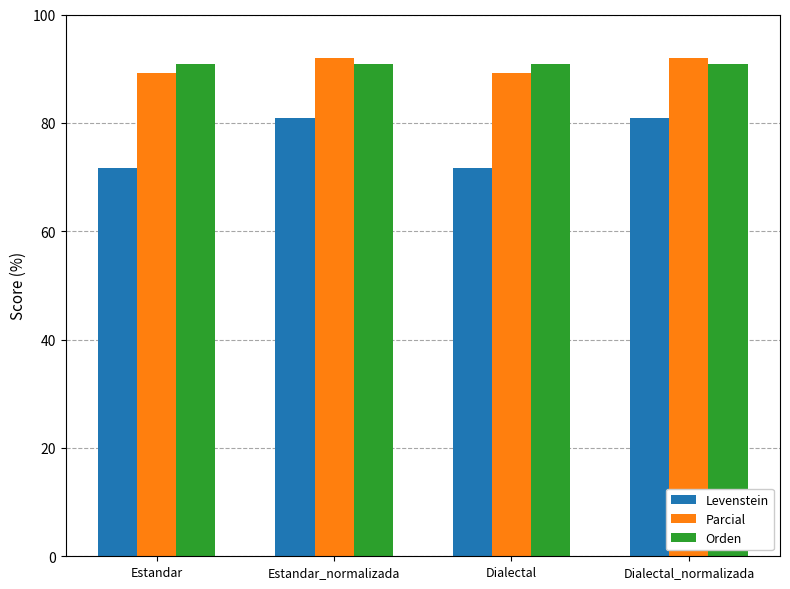

What is the lowest value of the Orden series?

90.9